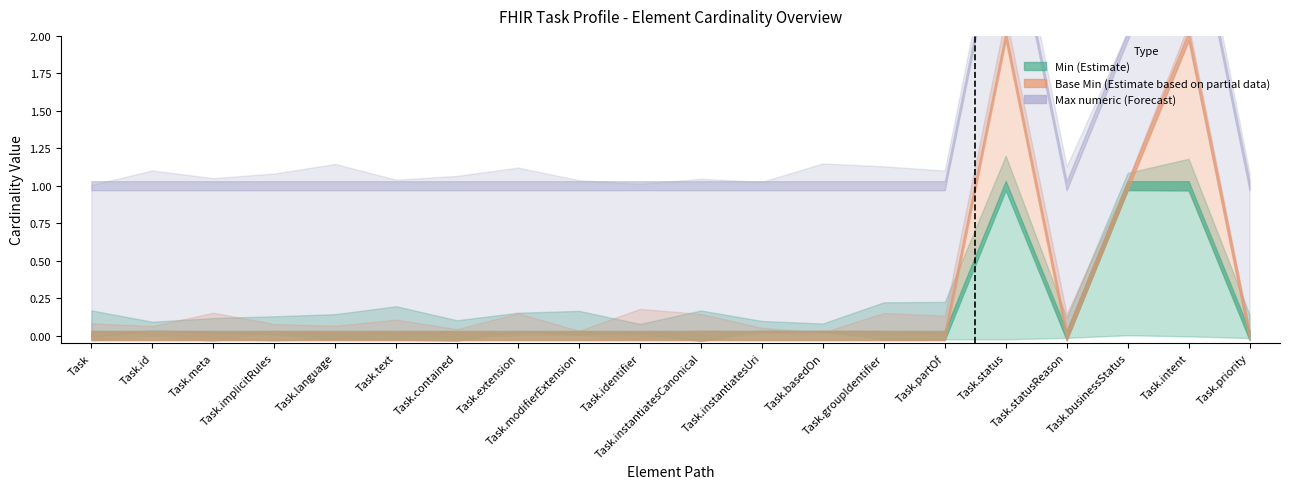

The value of Base Min (Estimate based on partial data) at Task.text is 0. True or false?

False